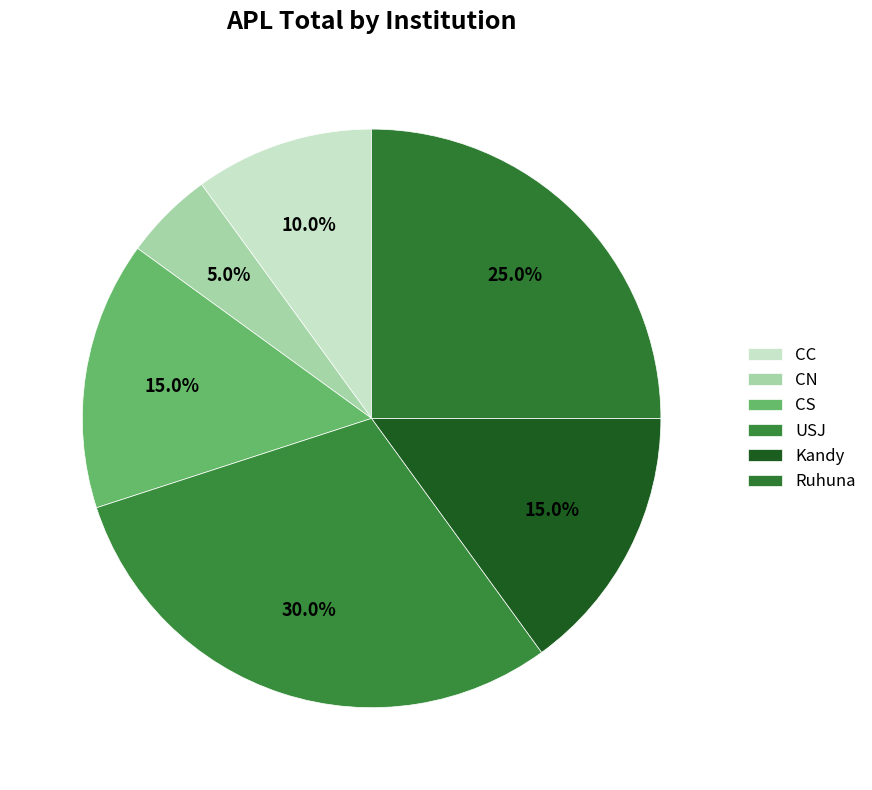

What percentage is NOT represented by CS?

85.0%